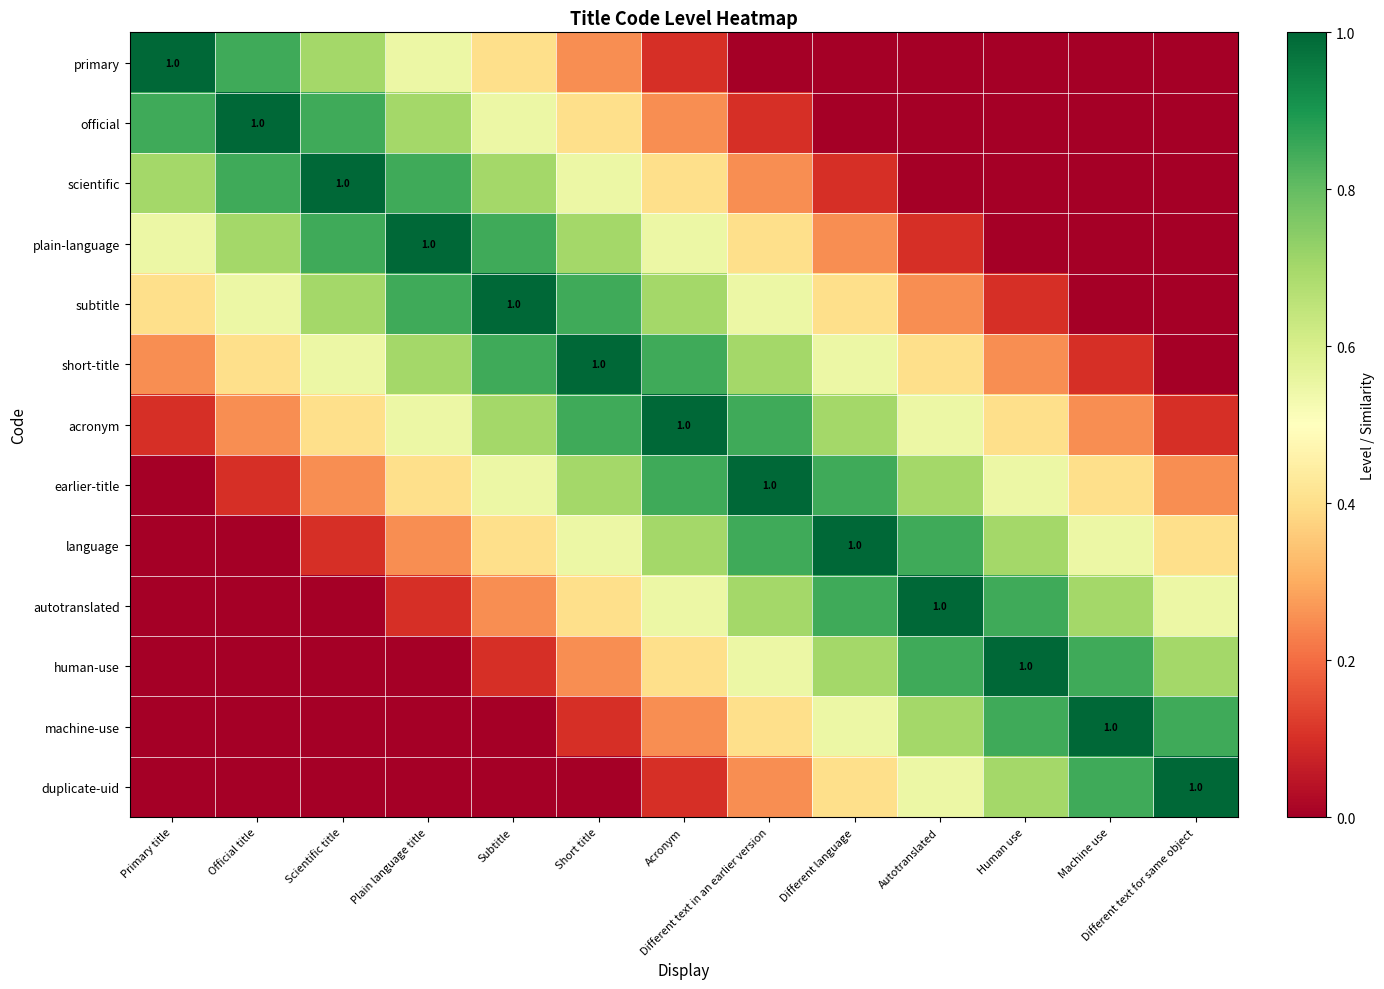

What is the difference between the second highest and second lowest values in the subtitle series?

0.8